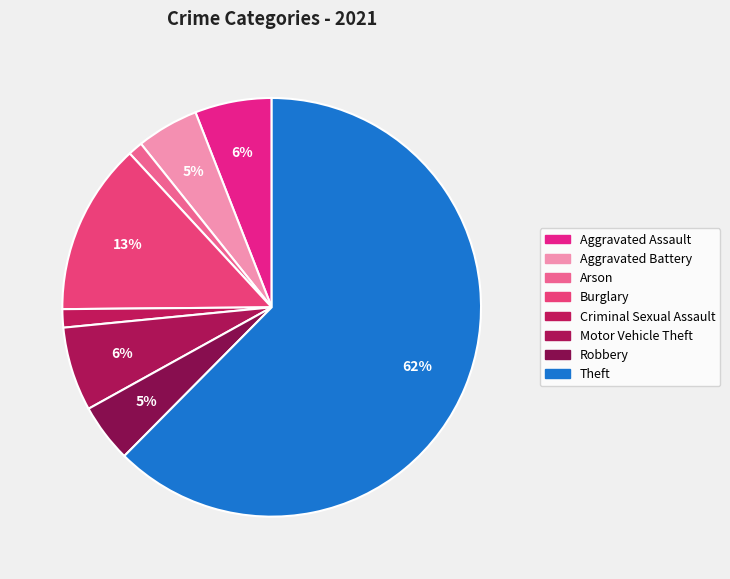

Is the sum of Burglary and Motor Vehicle Theft greater than half?

No